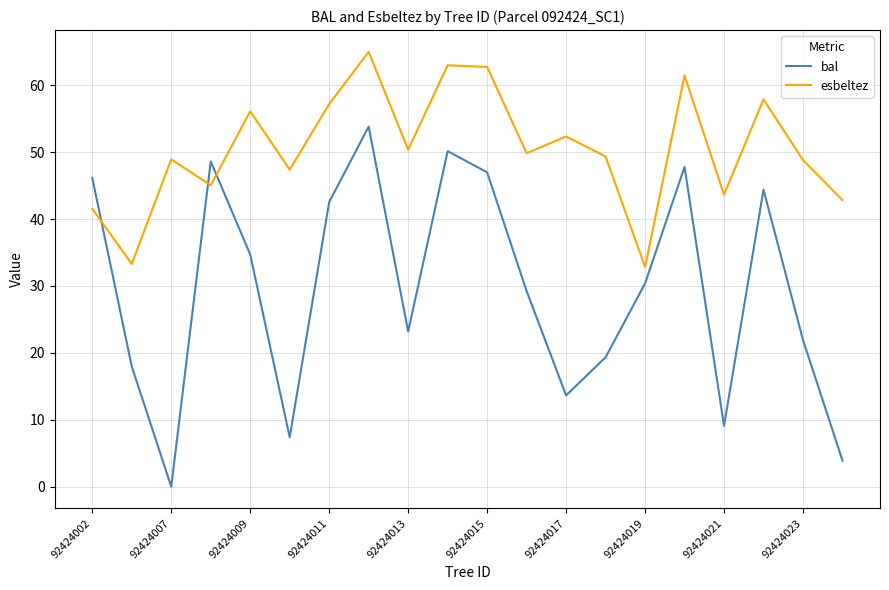

Which series has the widest spread of values?

bal